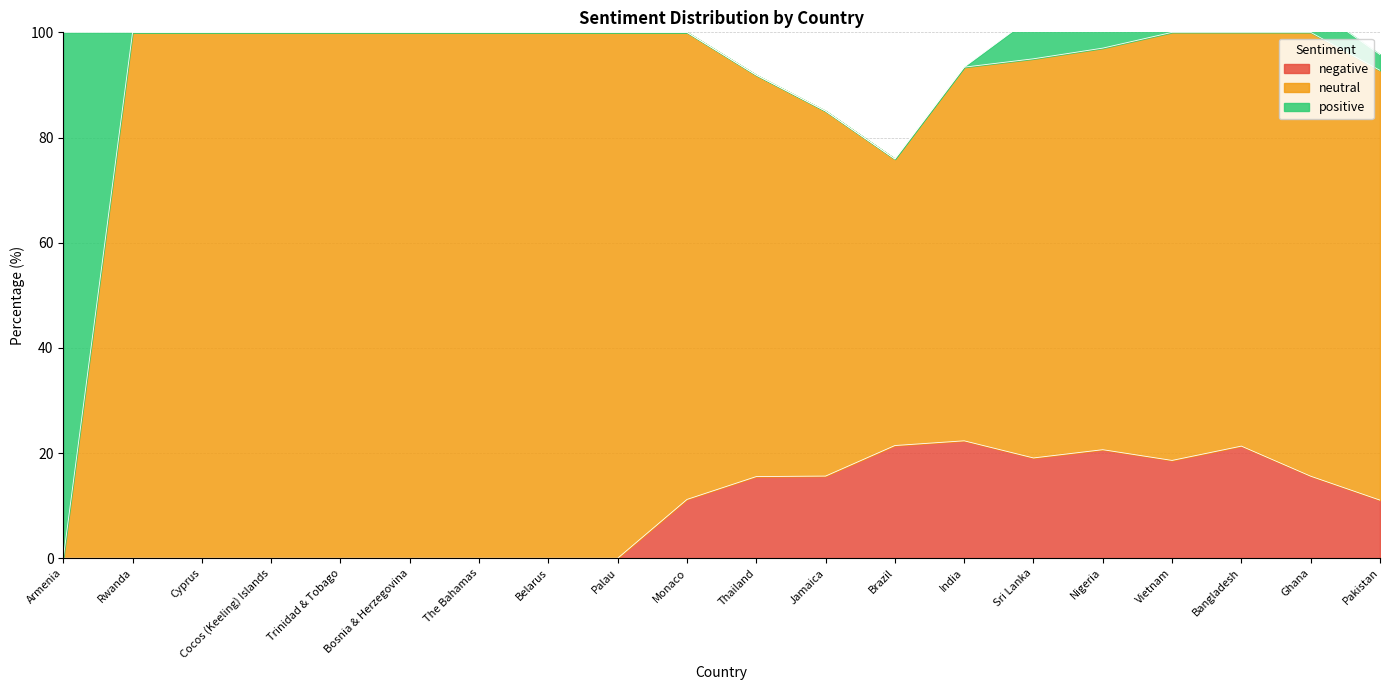

Reading left to right, list all the values displayed in this chart.

positive: Armenia=100.0	Rwanda=0.0	Cyprus=0.0	Cocos (Keeling) Islands=0.0	Trinidad & Tobago=0.0	Bosnia & Herzegovina=0.0	The Bahamas=0.0	Belarus=0.0	Palau=0.0	Monaco=0.0	Thailand=0.0	Jamaica=0.0	Brazil=0.0	India=0.0	Sri Lanka=8.1	Nigeria=15.0	Vietnam=24.1	Bangladesh=6.6	Ghana=5.0	Pakistan=3.0
neutral: Armenia=0.0	Rwanda=100.0	Cyprus=100.0	Cocos (Keeling) Islands=100.0	Trinidad & Tobago=100.0	Bosnia & Herzegovina=100.0	The Bahamas=100.0	Belarus=100.0	Palau=100.0	Monaco=88.8	Thailand=76.3	Jamaica=69.4	Brazil=54.5	India=71.0	Sri Lanka=75.9	Nigeria=76.4	Vietnam=81.4	Bangladesh=78.7	Ghana=84.4	Pakistan=81.7
negative: Armenia=0.0	Rwanda=0.0	Cyprus=0.0	Cocos (Keeling) Islands=0.0	Trinidad & Tobago=0.0	Bosnia & Herzegovina=0.0	The Bahamas=0.0	Belarus=0.0	Palau=0.0	Monaco=11.2	Thailand=15.5	Jamaica=15.6	Brazil=21.4	India=22.3	Sri Lanka=19.1	Nigeria=20.6	Vietnam=18.6	Bangladesh=21.3	Ghana=15.6	Pakistan=11.1